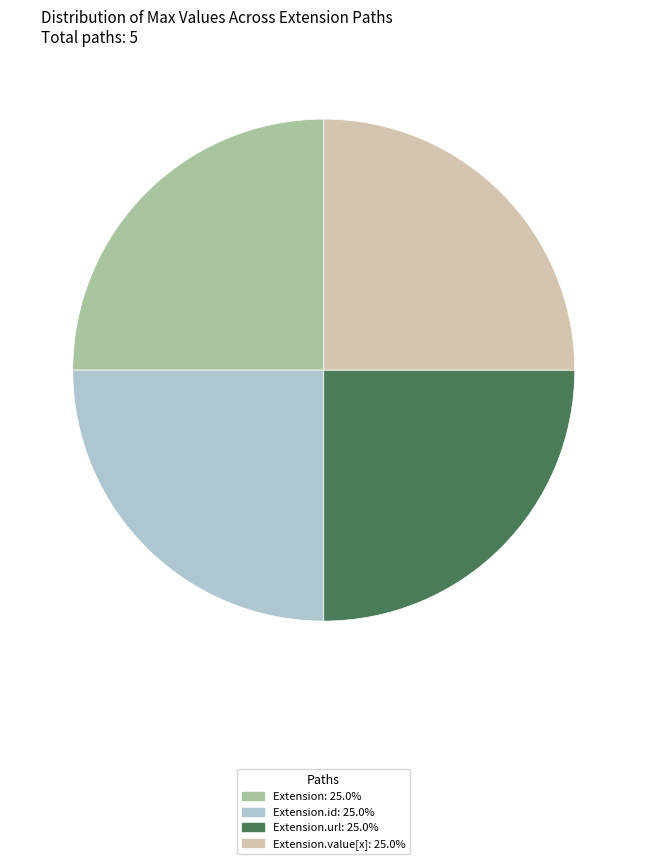

Does any single category account for the majority?

No